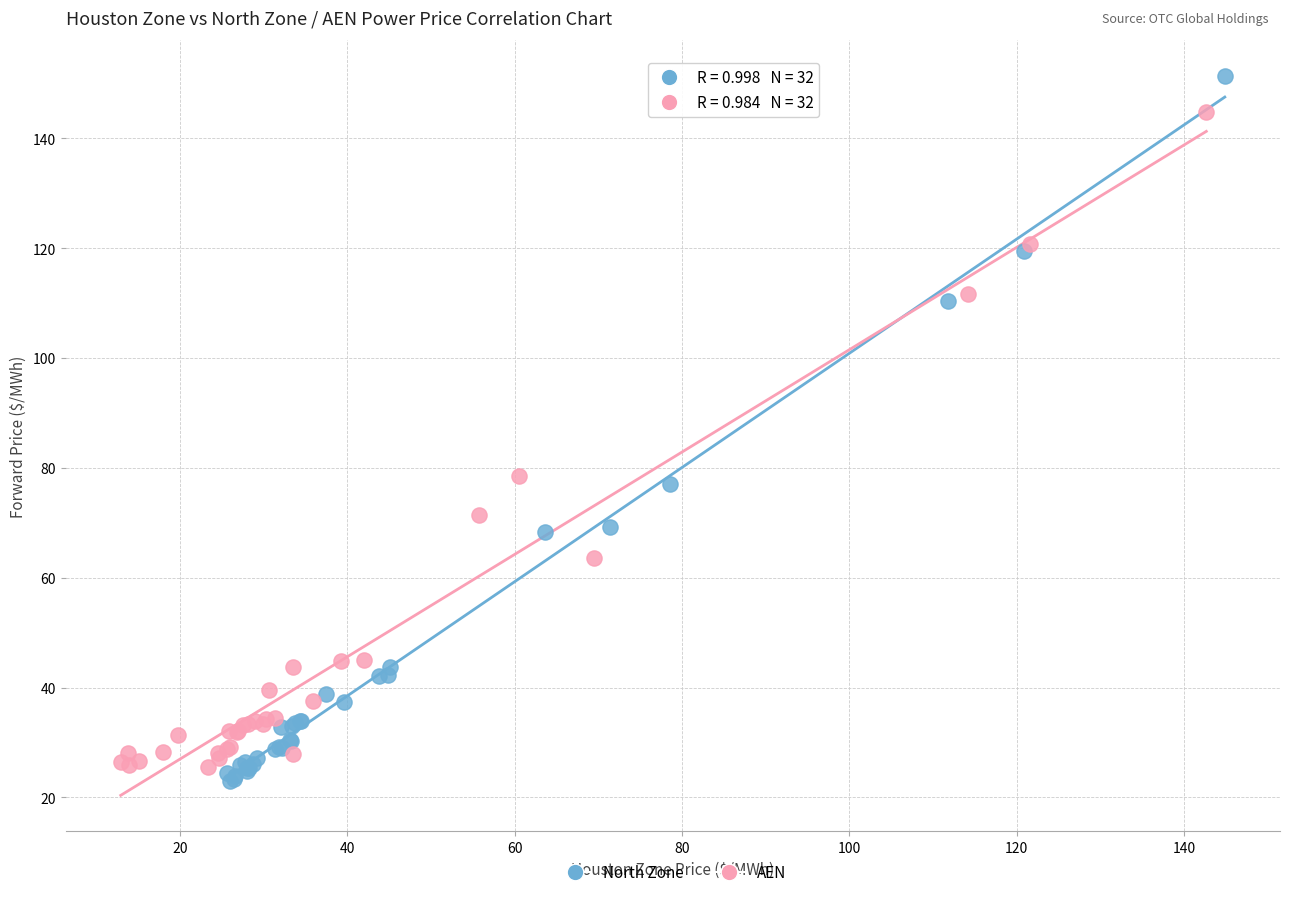

Which series contains the lowest Y value?

North Zone